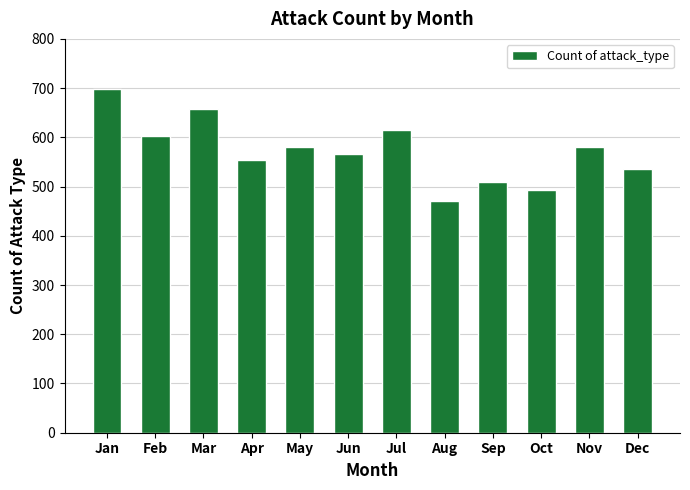

What is the average value?

572